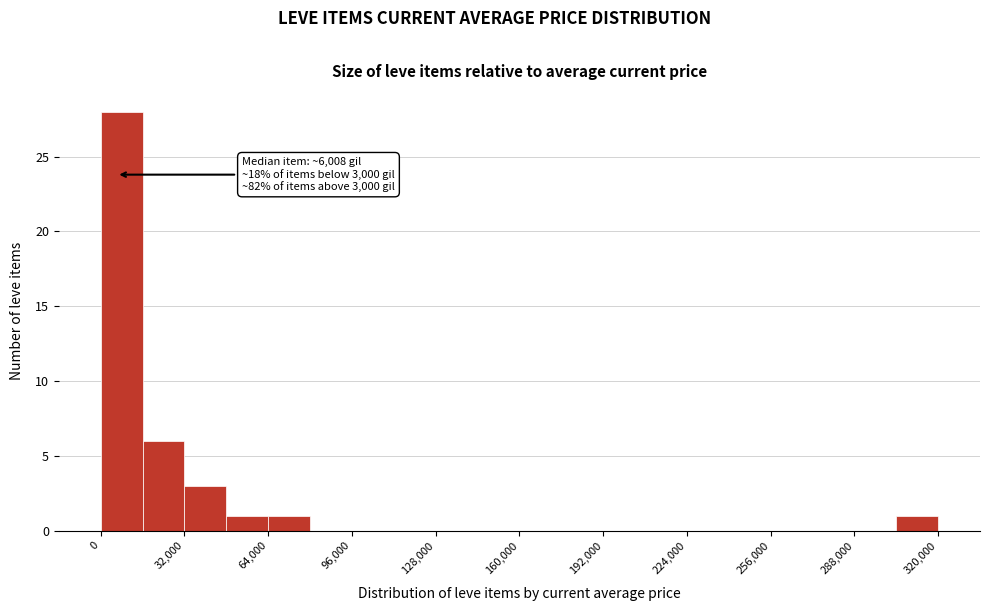

Around what value on the x-axis is the tallest bar? Give the approximate position of its centre, as read against the axis.

10000